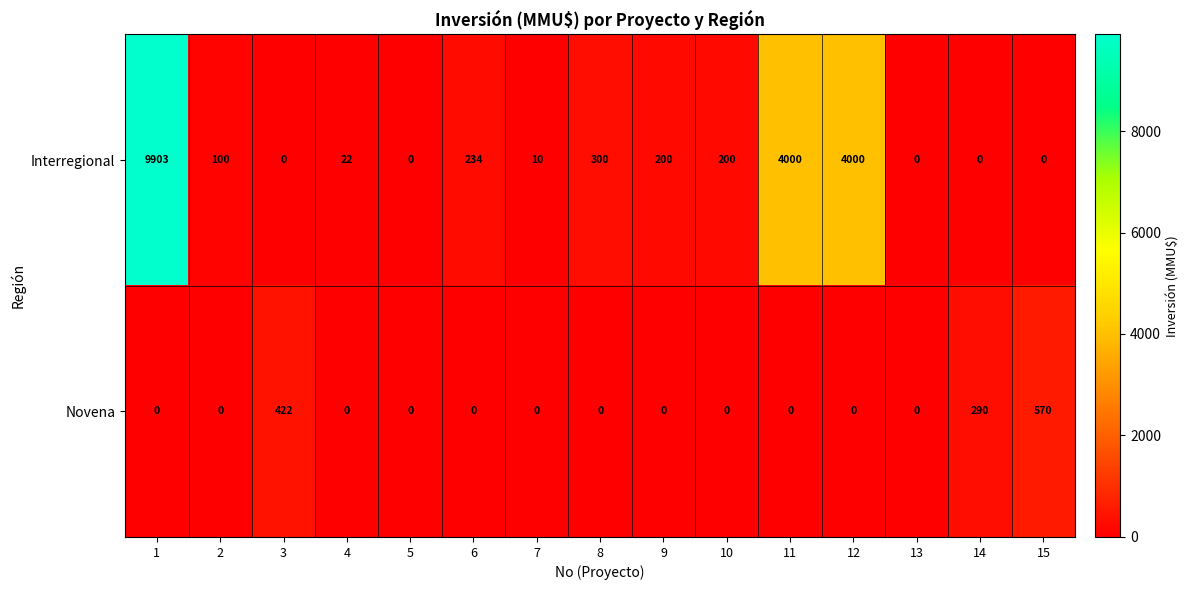

What value does the Interregional series have at 11, to the nearest 10?

4000